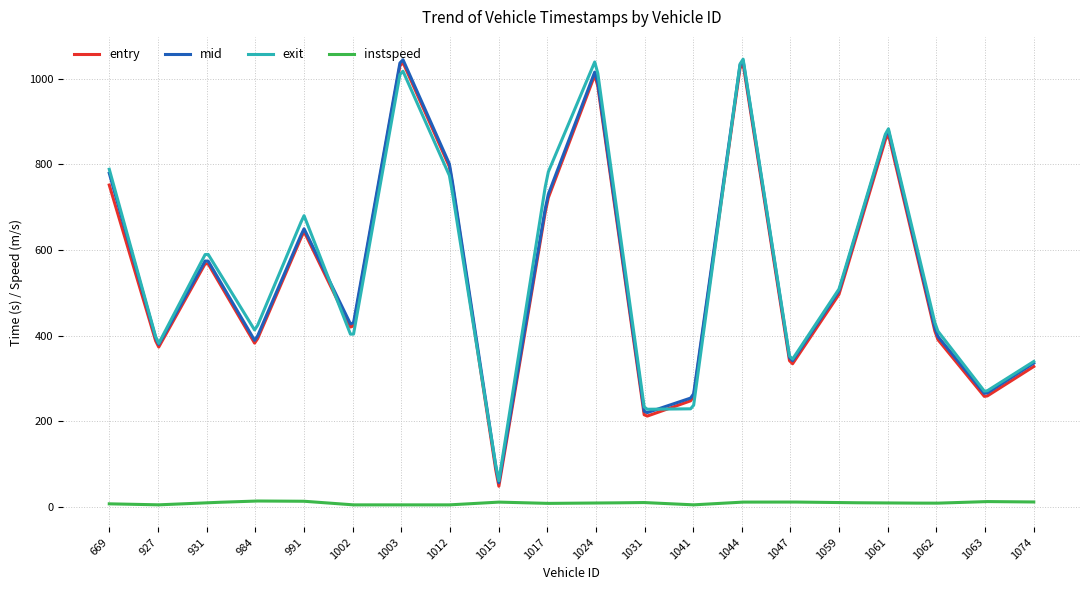

True or false: instspeed and entry intersect in this chart.

False